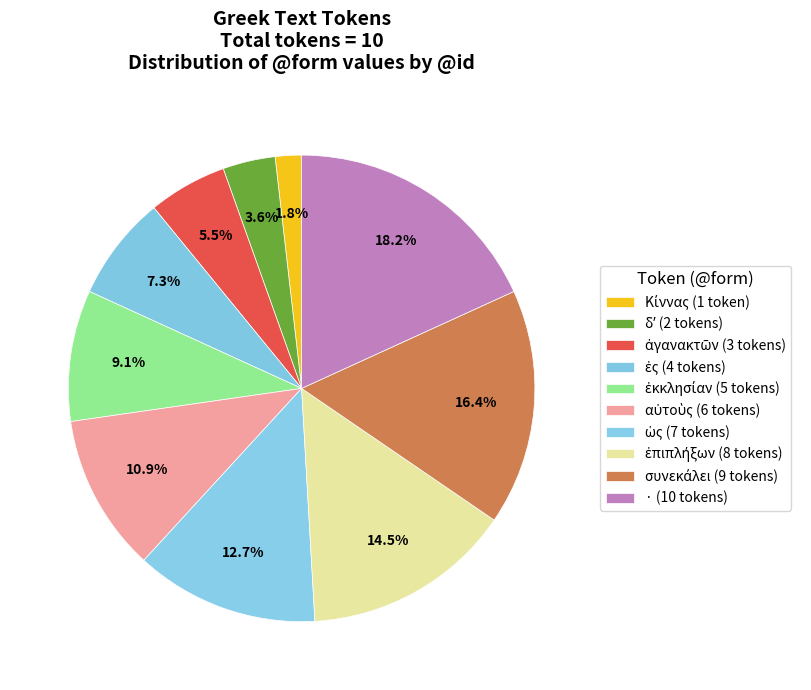

Count the number of slices in the pie.

10